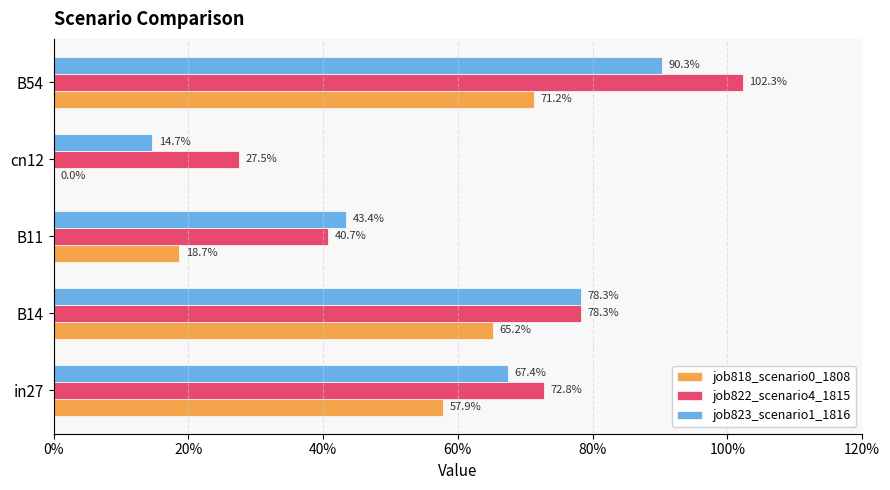

What are all the series names shown in the legend?

job818_scenario0_1808, job822_scenario4_1815, job823_scenario1_1816